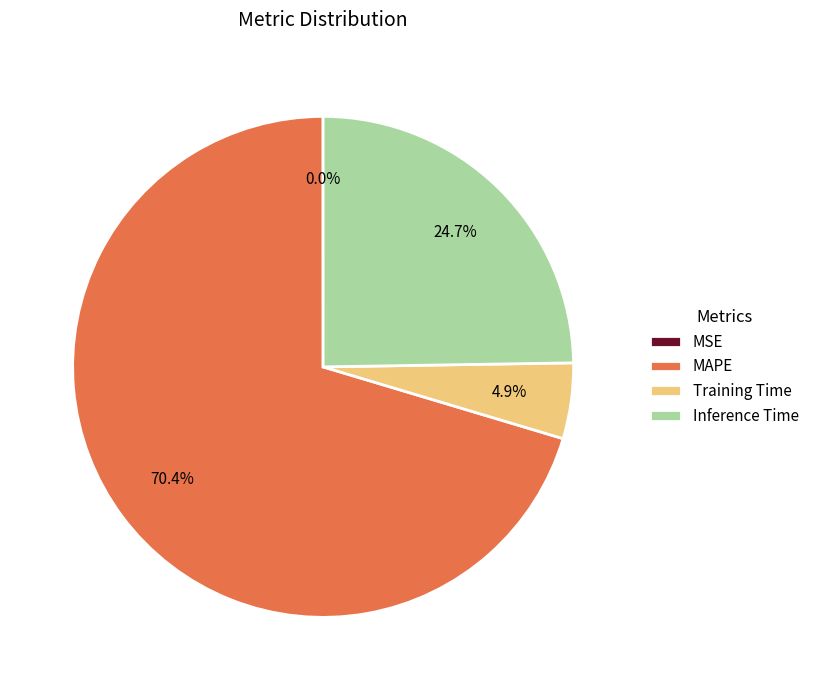

Which category has the biggest portion of the pie?

MAPE